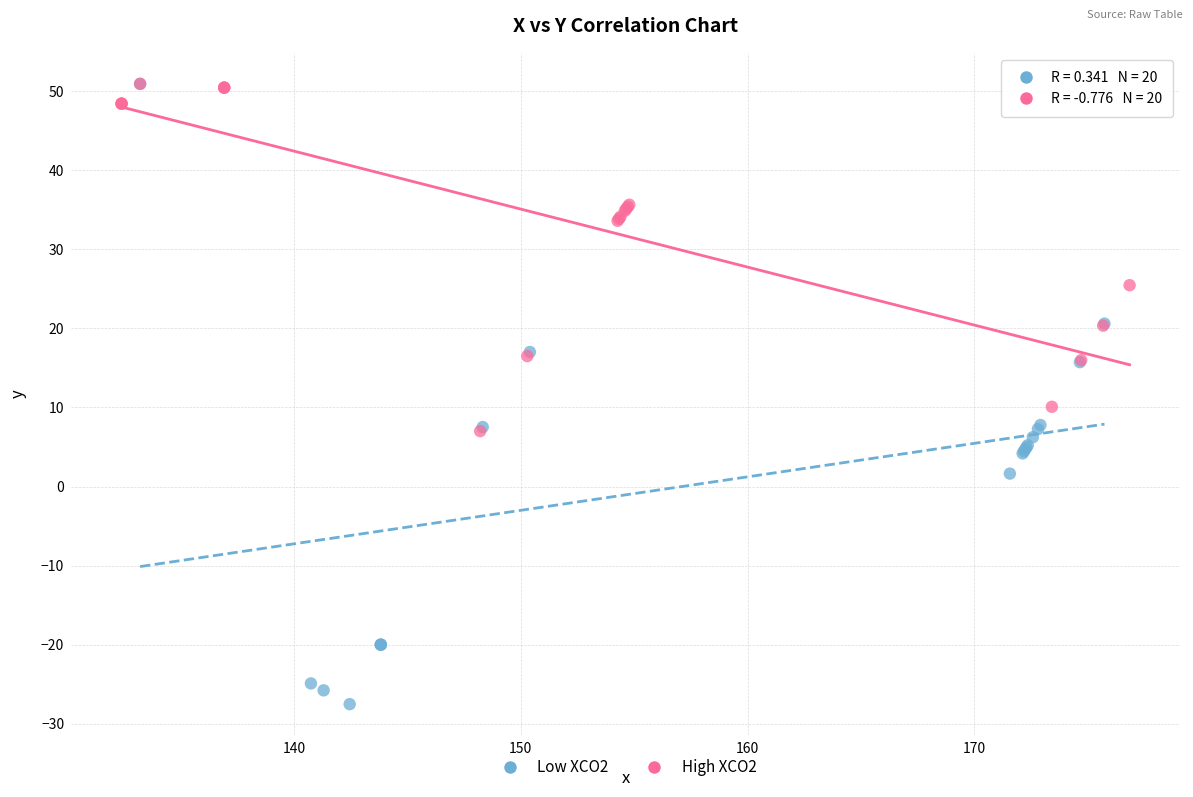

Which series has the widest spread of Y values?

Low XCO2